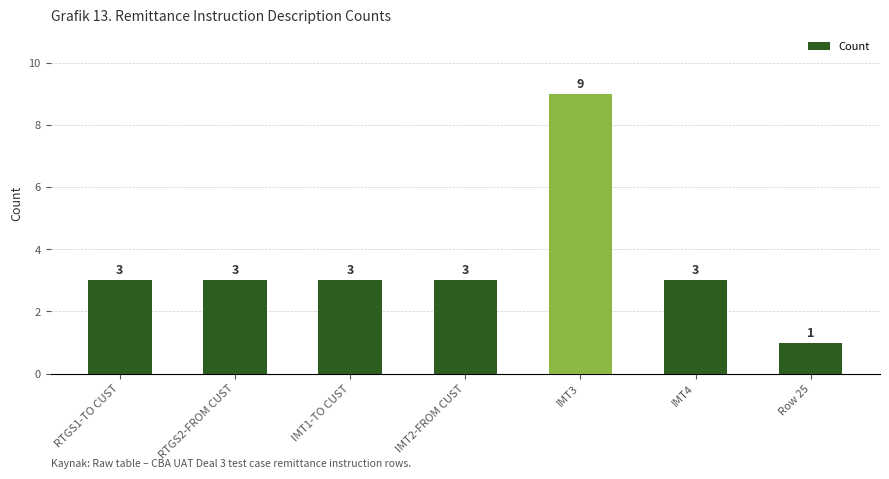

What position from the right is Row 25?

1